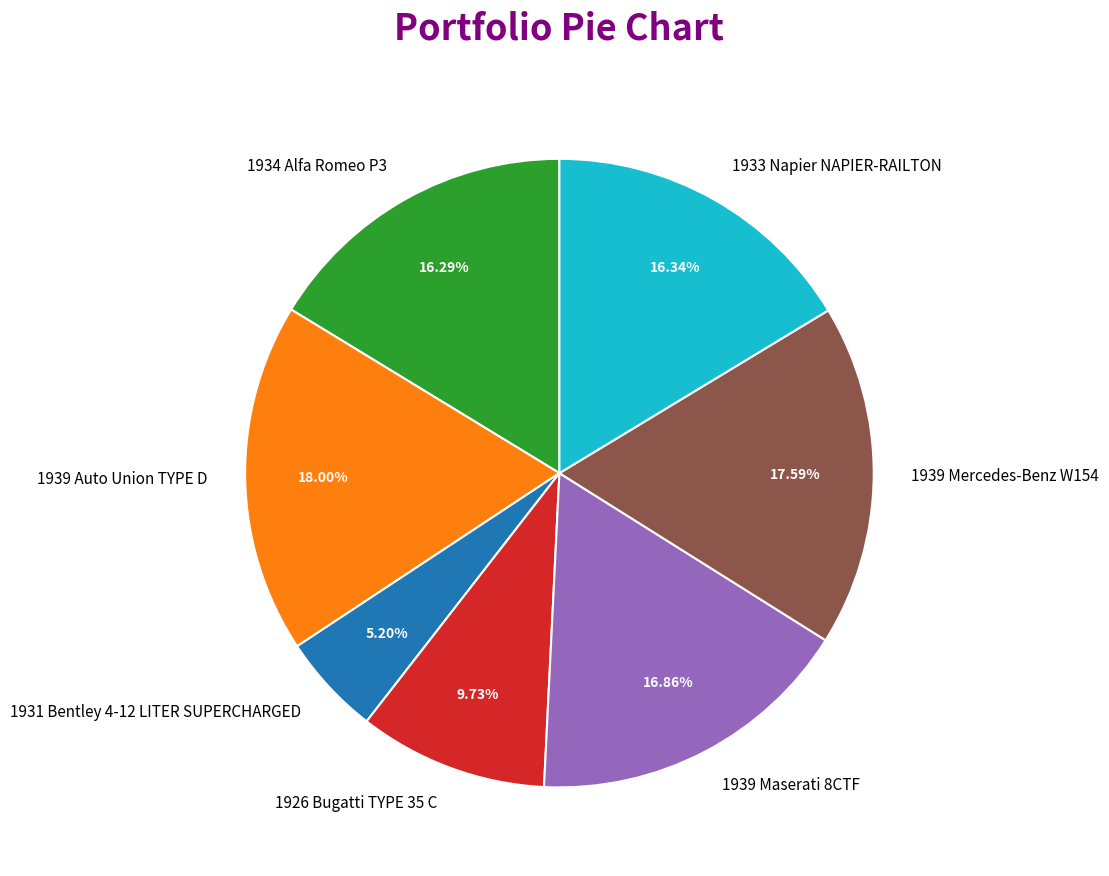

Is there any slice that represents more than half of the pie?

No